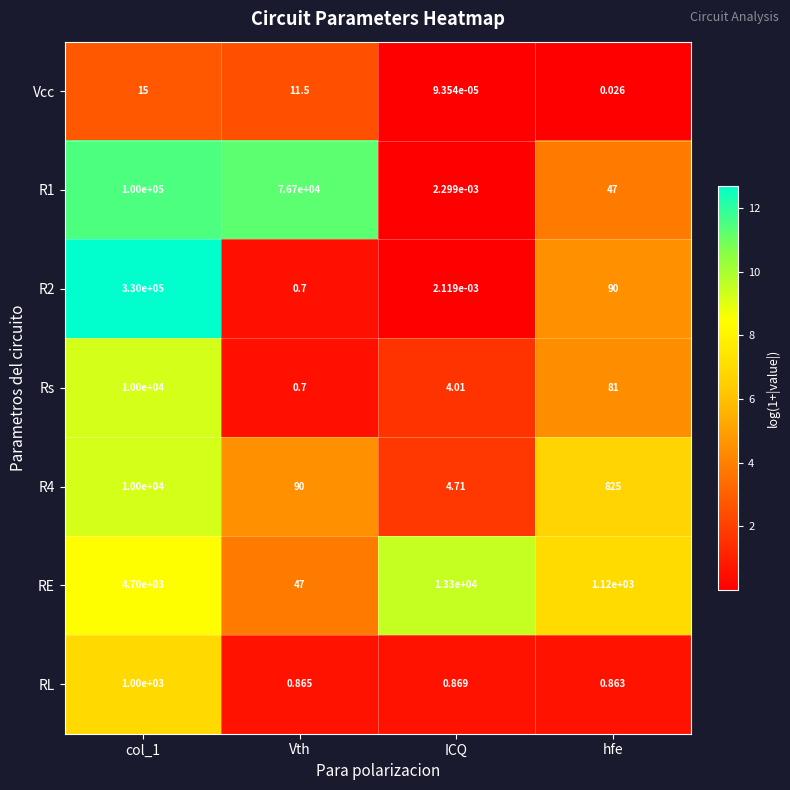

Which category has the lowest value in the Rs series?

Vth